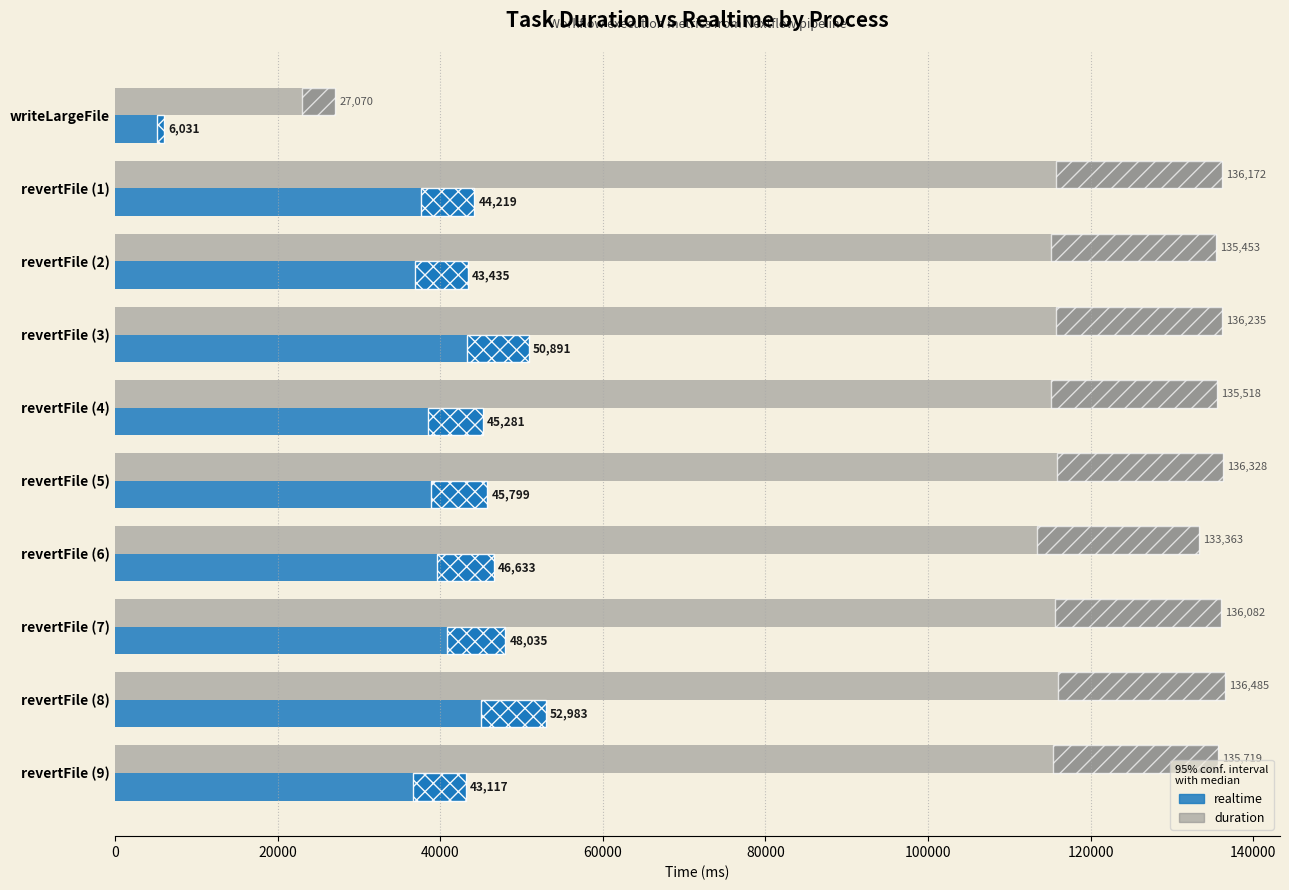

What is the sum of all duration values?

1248425